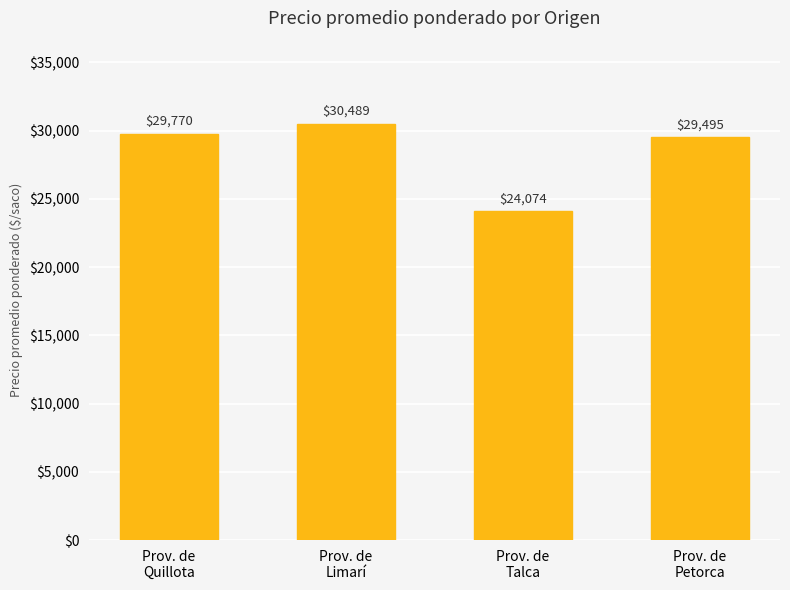

List the labels in order of value, largest first.

Prov. de
Limarí, Prov. de
Quillota, Prov. de
Petorca, Prov. de
Talca